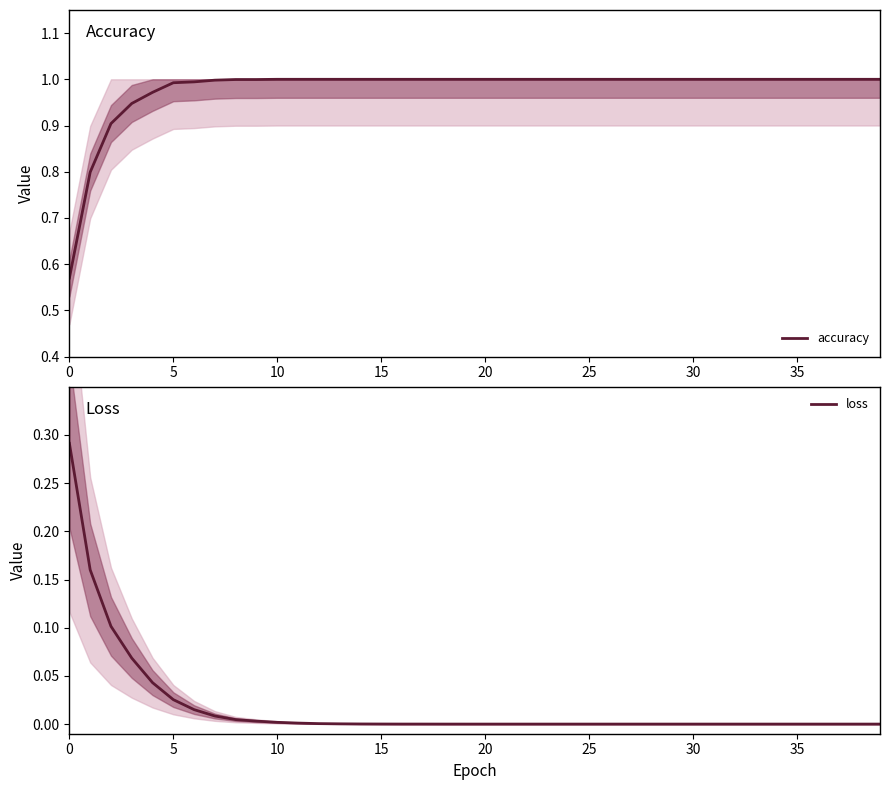

True or false: loss and accuracy cross at least once.

False